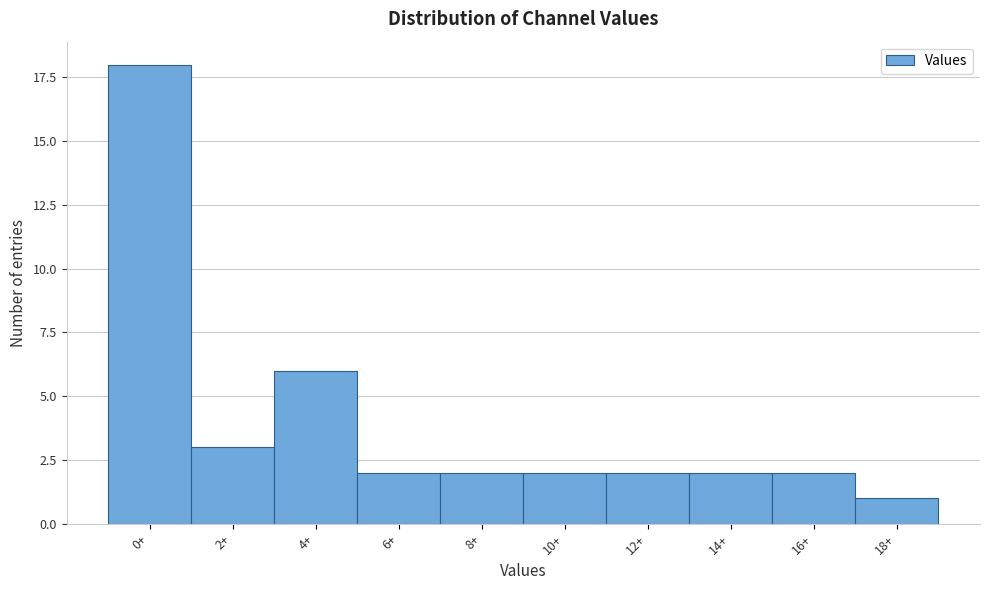

Reading left to right, transcribe all the data shown in this chart.

0+=18	2+=3	4+=6	6+=2	8+=2	10+=2	12+=2	14+=2	16+=2	18+=1